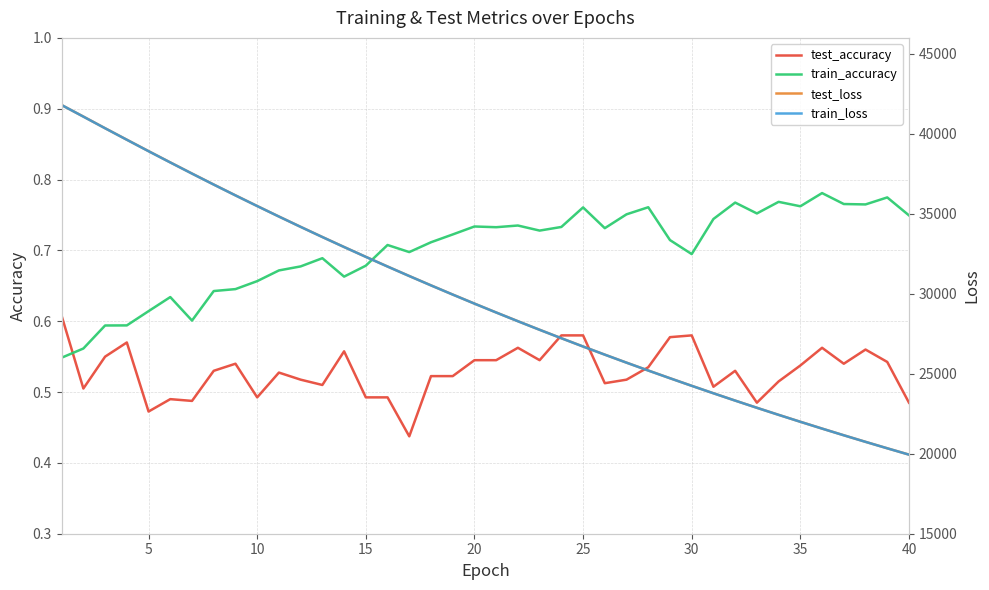

True or false: test_loss and train_loss intersect in this chart.

True